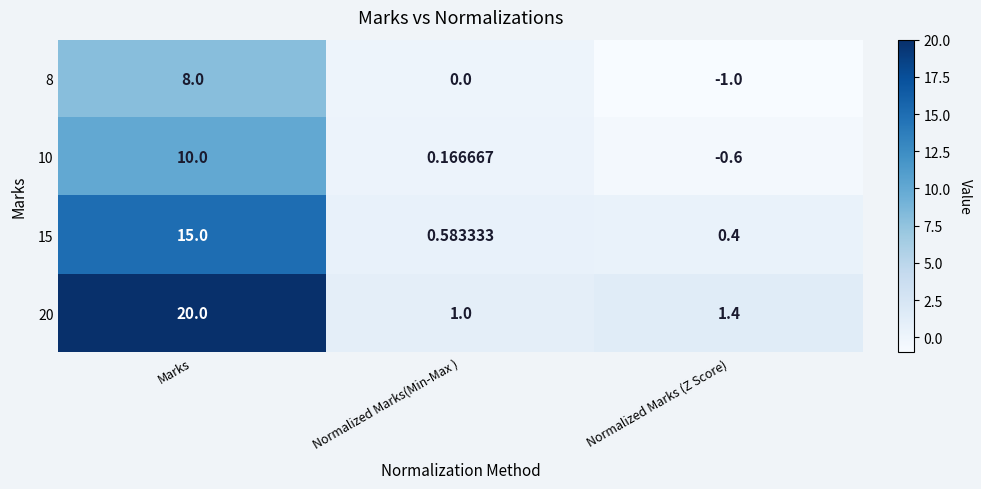

Which category has the lowest value across all series?

Normalized Marks (Z Score)